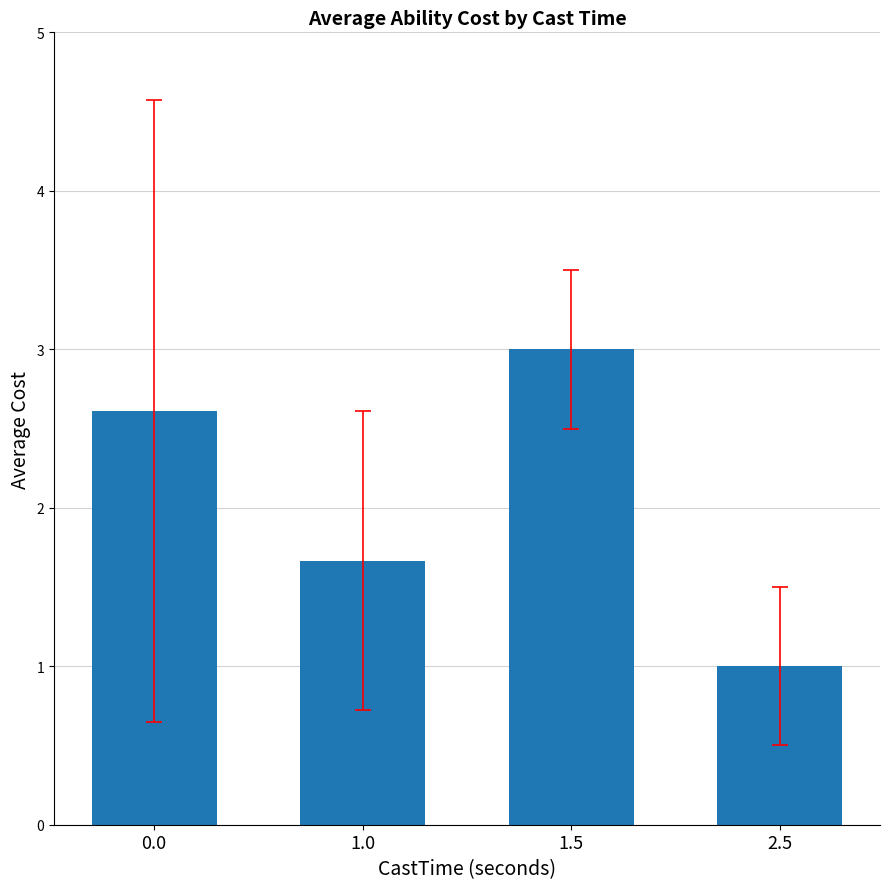

What is the greatest value displayed?

3.0